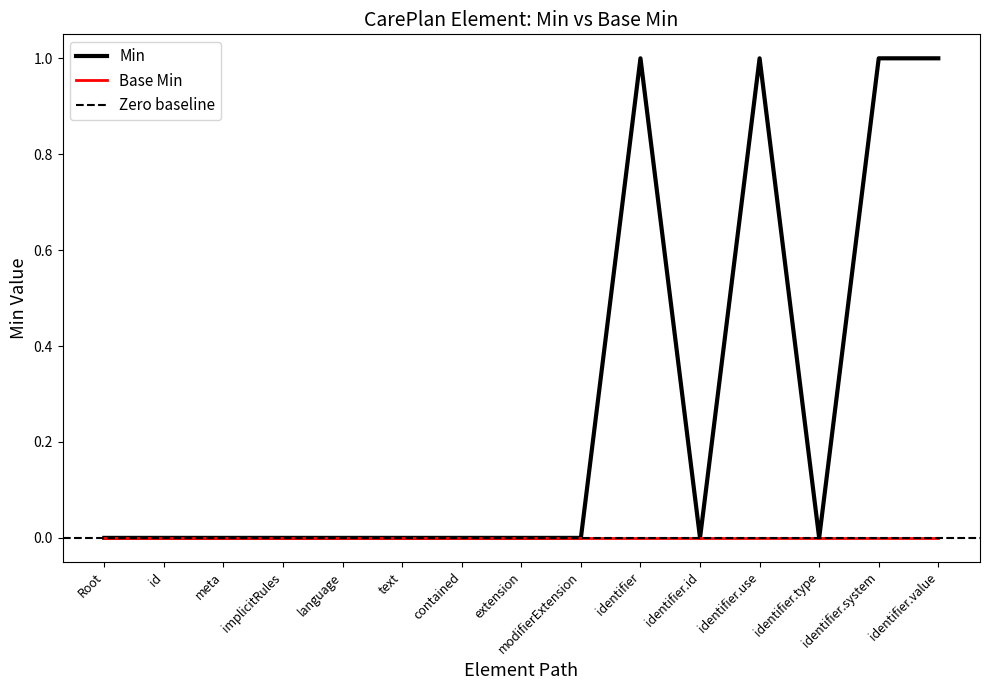

Is the value of Base Min at identifier.id greater than the value of Min at identifier.value?

No